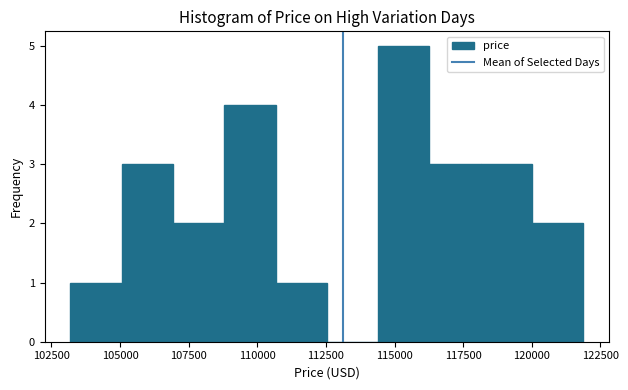

Read against the x-axis, roughly where is the centre of the tallest bar?

115500